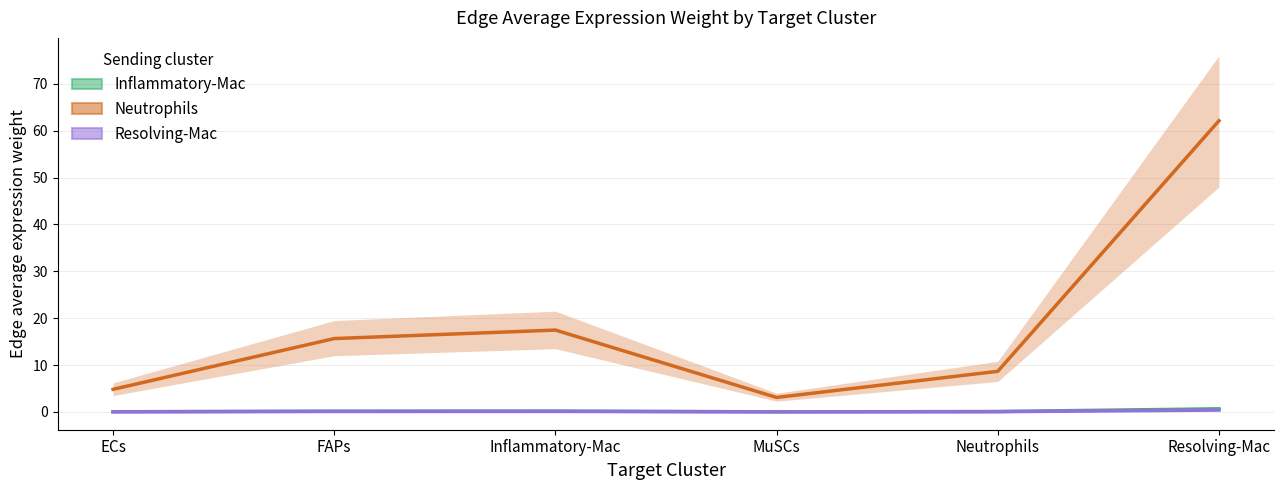

How many categories are shown in the chart?

6